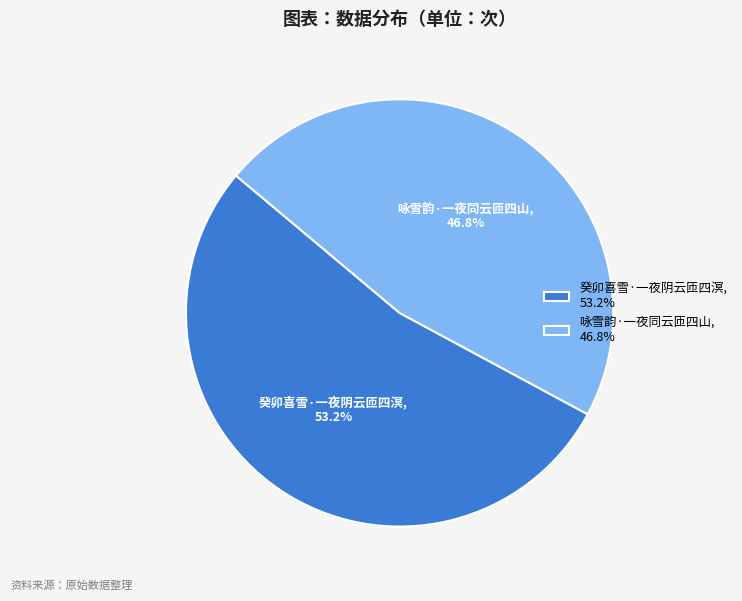

To the nearest percent, what percentage of the pie is 咏雪韵·一夜同云匝四山?

47%